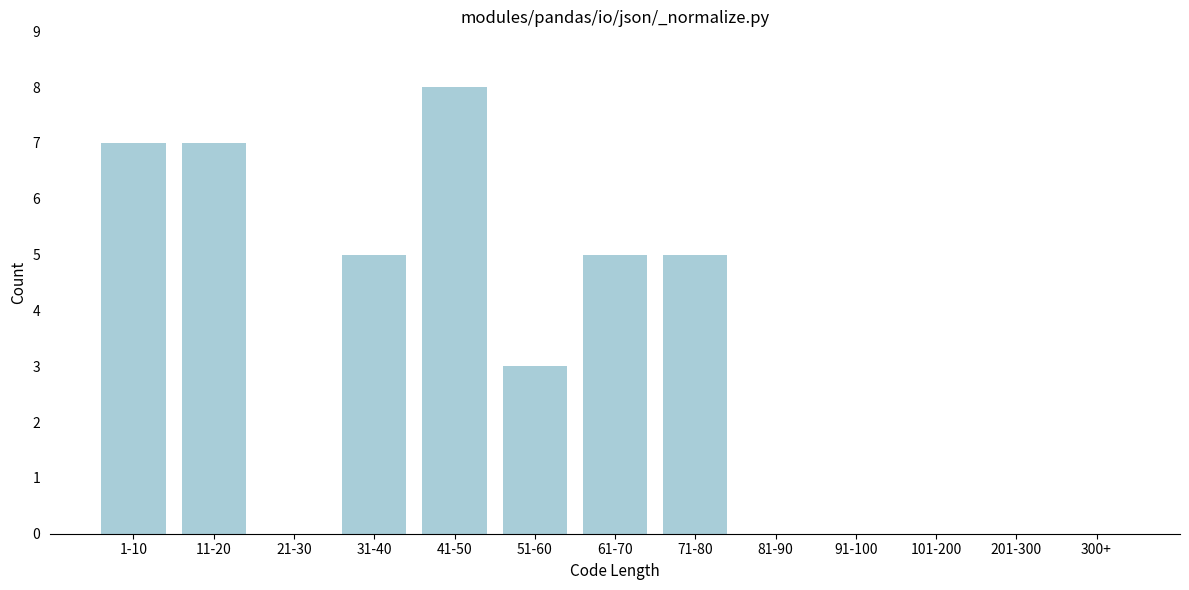

Reading left to right, what are all the values shown in this chart?

1-10=7	11-20=7	21-30=0	31-40=5	41-50=8	51-60=3	61-70=5	71-80=5	81-90=0	91-100=0	101-200=0	201-300=0	300+=0